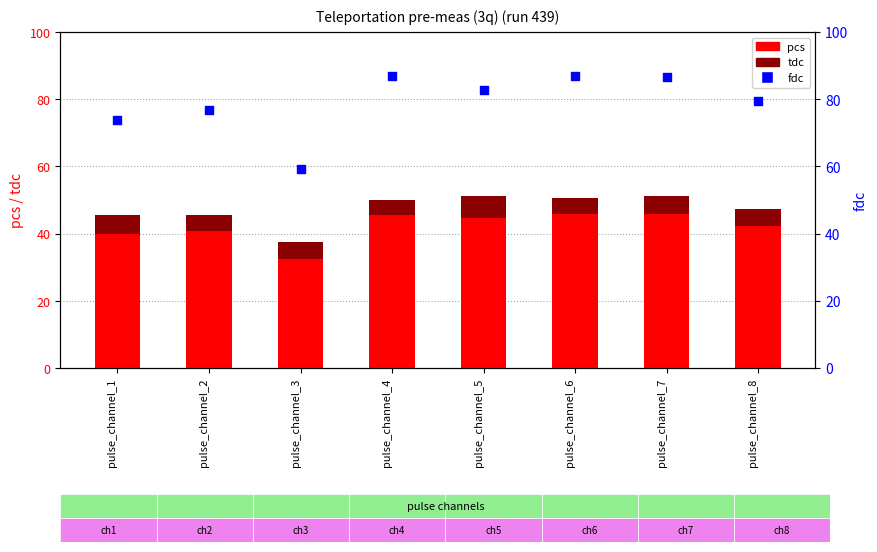

Which series contains the lowest Y value?

tdc